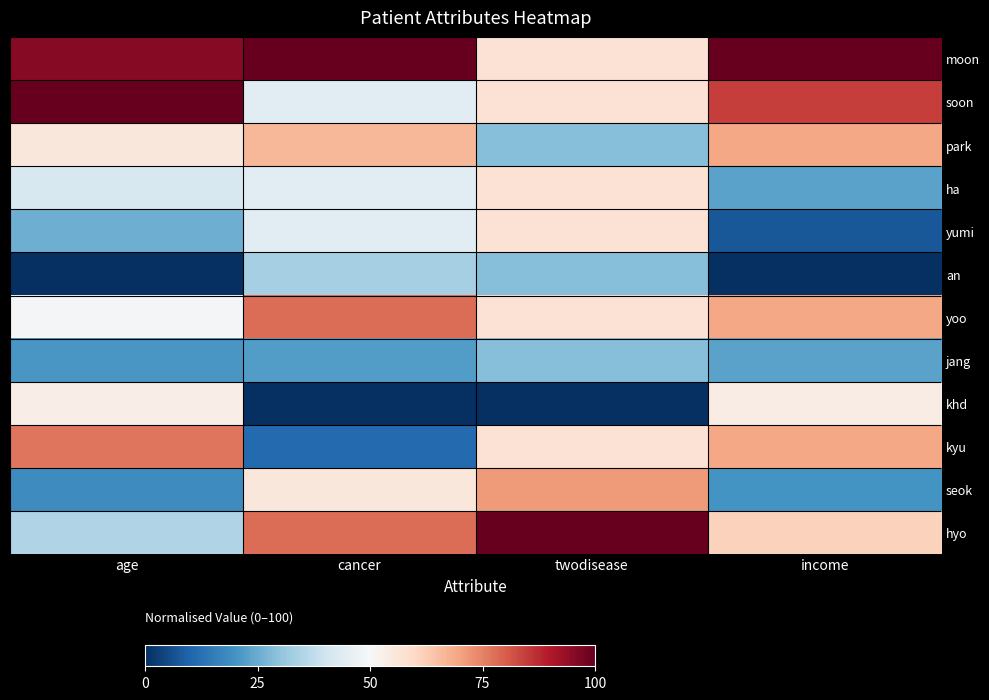

Reading left to right, what are all the values shown in this chart?

moon: age=95.3	cancer=100.0	twodisease=57.1	income=100.0
soon: age=100.0	cancer=44.4	twodisease=57.1	income=84.6
park: age=55.8	cancer=66.7	twodisease=28.6	income=69.2
ha: age=41.9	cancer=44.4	twodisease=57.1	income=23.1
yumi: age=25.6	cancer=44.4	twodisease=57.1	income=7.7
an: age=0.0	cancer=33.3	twodisease=28.6	income=0.0
yoo: age=48.8	cancer=77.8	twodisease=57.1	income=69.2
jang: age=20.9	cancer=22.2	twodisease=28.6	income=23.1
khd: age=53.5	cancer=0.0	twodisease=0.0	income=53.8
kyu: age=76.7	cancer=11.1	twodisease=57.1	income=69.2
seok: age=18.6	cancer=55.6	twodisease=71.4	income=20.0
hyo: age=34.9	cancer=77.8	twodisease=100.0	income=61.5